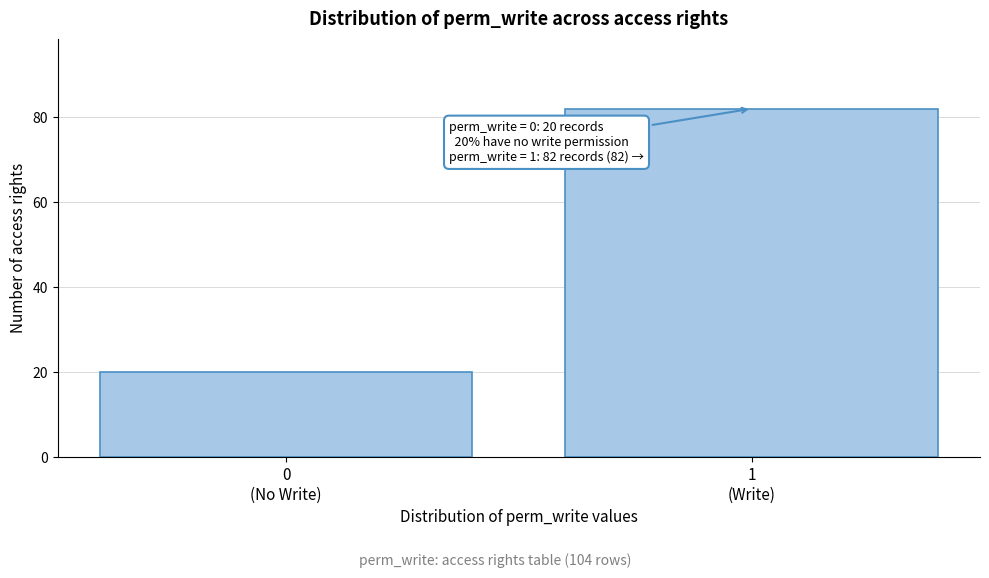

Reading left to right, extract all data points from this chart.

20	82